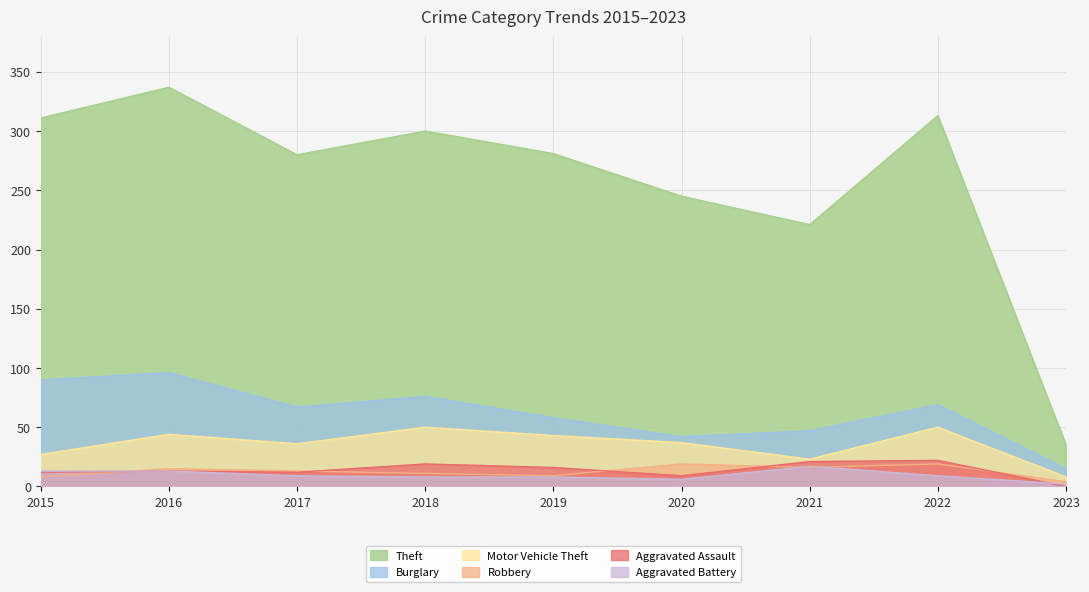

How many interior local valleys does the Aggravated Assault series have?

2